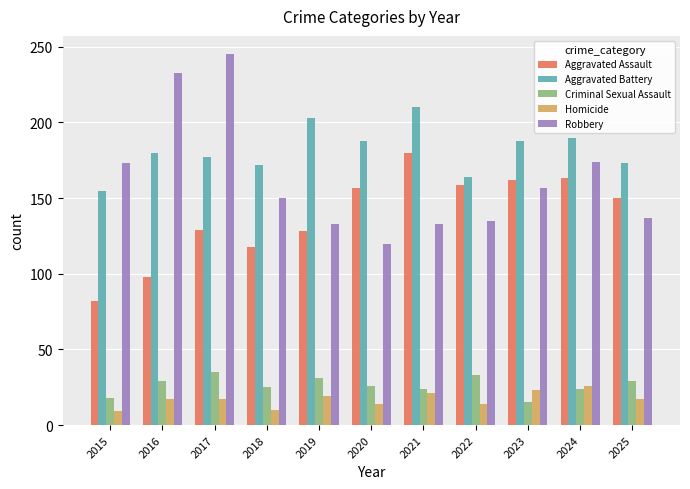

Which series has the widest spread of values?

Robbery